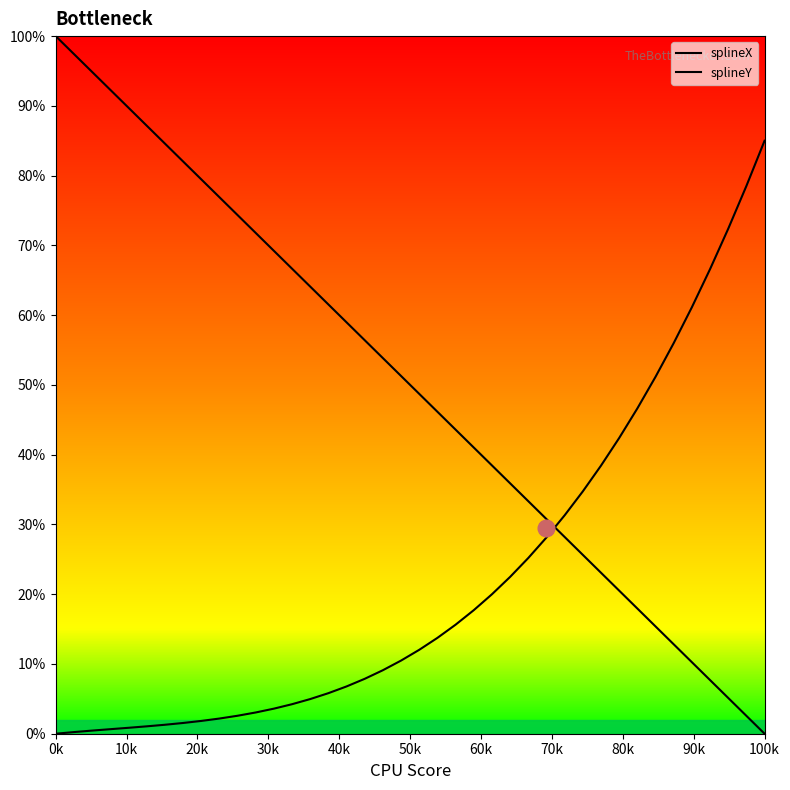

Does the chart display data point markers on the line(s)?

No